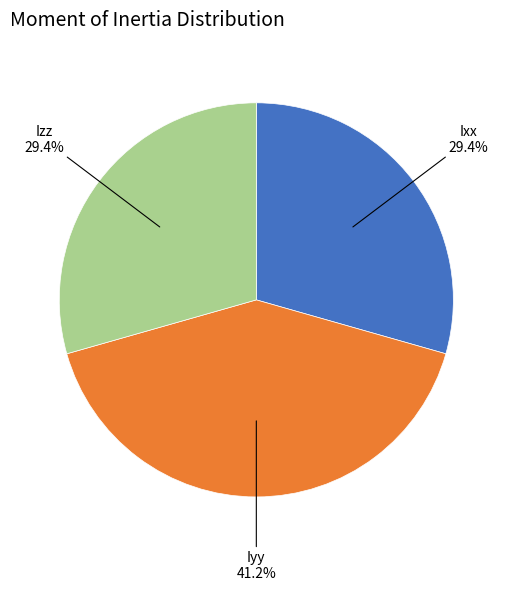

Is there a majority slice in this chart?

No